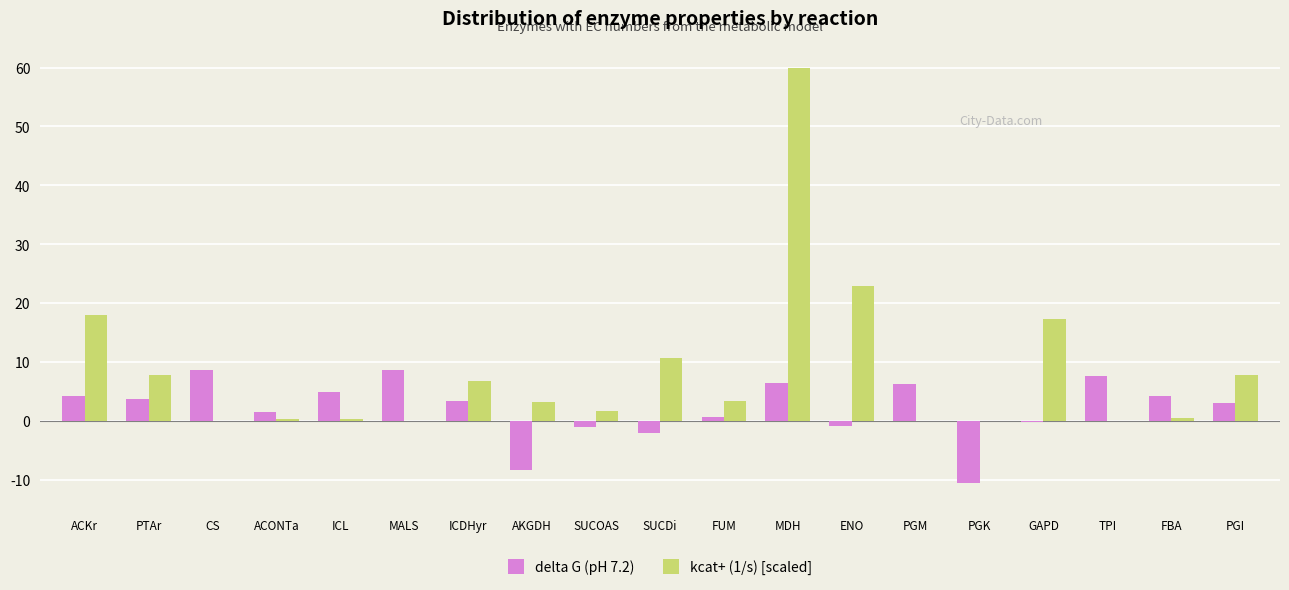

What is the maximum value for delta G (pH 7.2)?

8.7